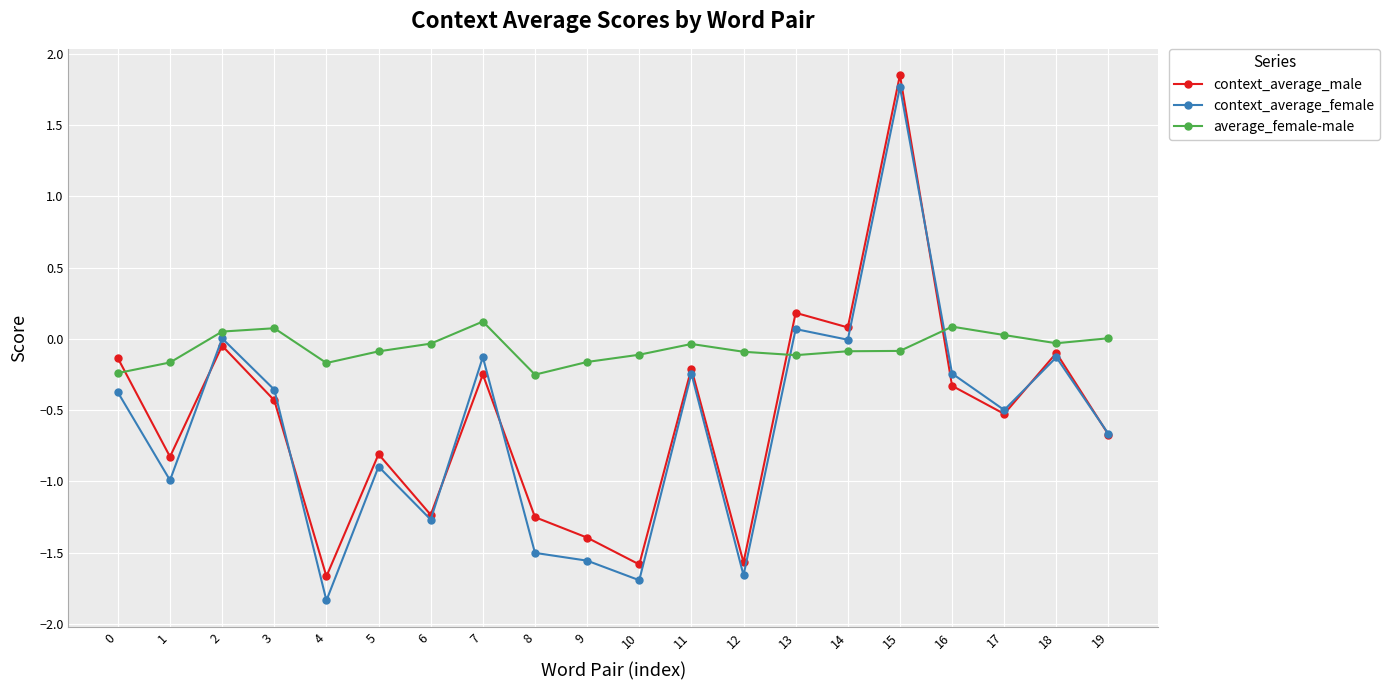

Does the chart display data point markers on the line(s)?

Yes